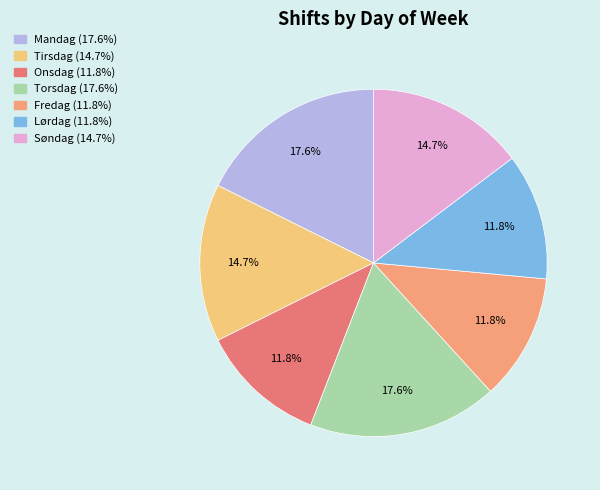

Is Lørdag the majority of the pie?

No